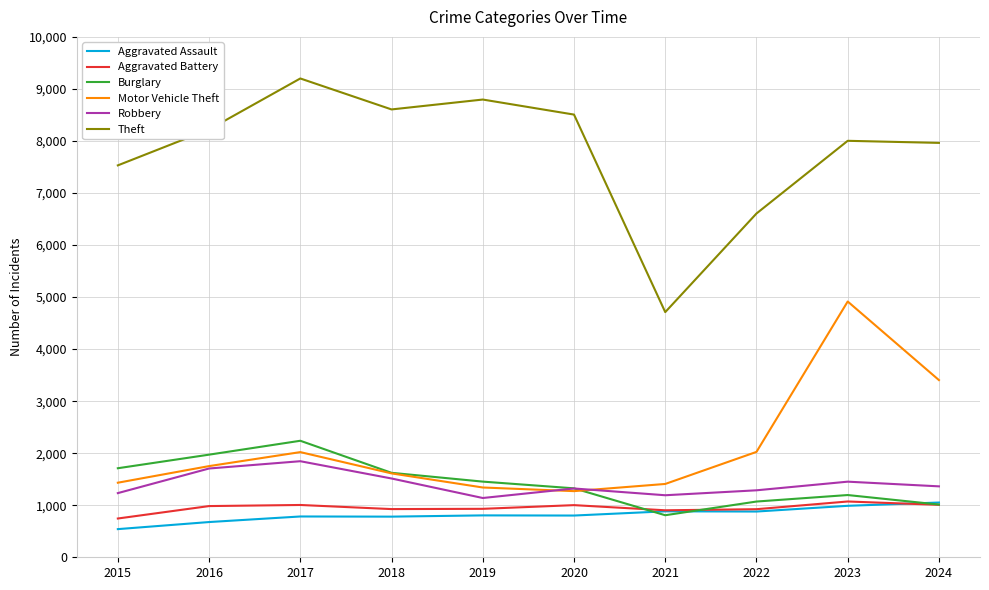

At which category is the sum across all series the highest?

2023